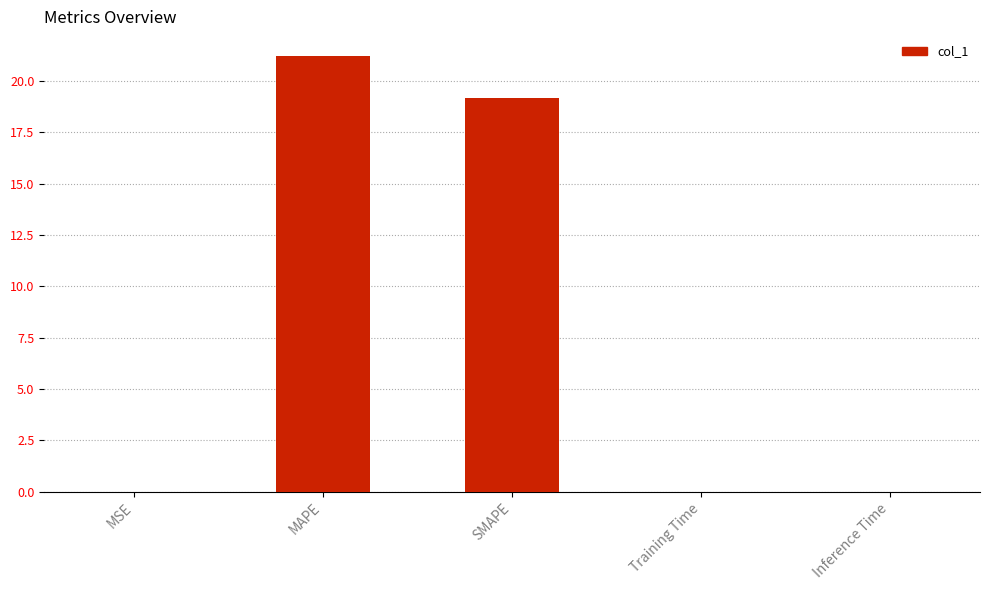

Is it true that the value at Inference Time is 0.0?

True